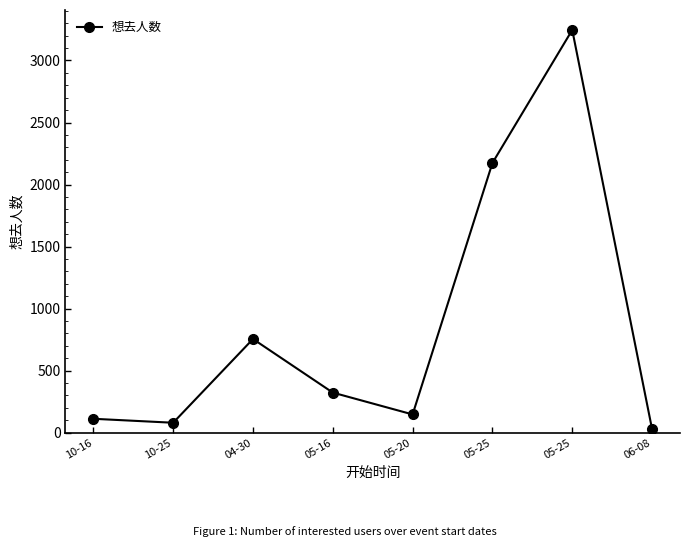

How many lines are shown in the chart?

1